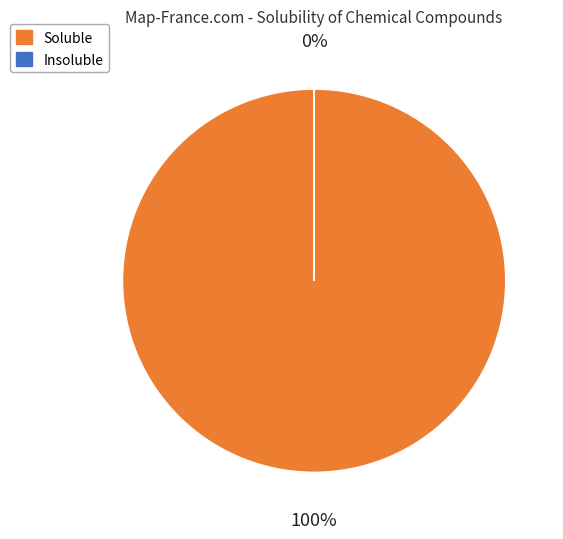

The AlF3 slice represents 1% of the pie. True or false?

False